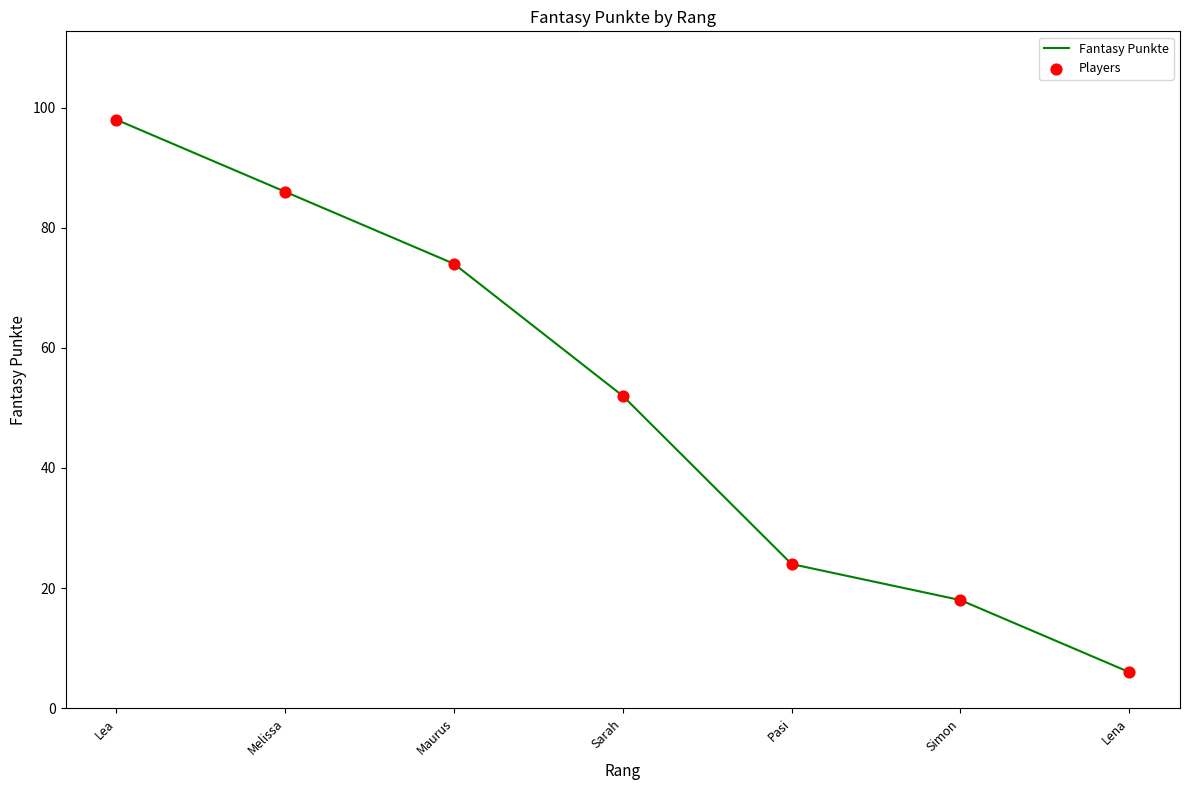

What is the change in value from Simon to Lena?

-12